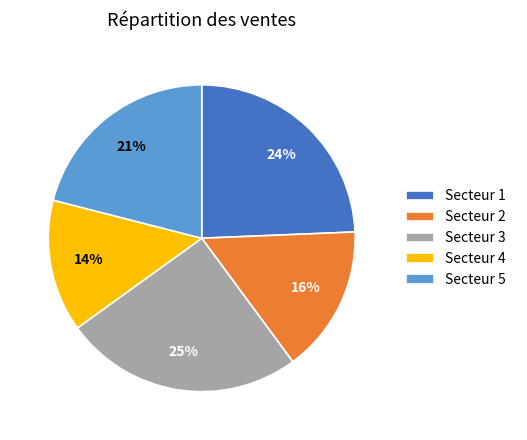

Count the number of slices in the pie.

5